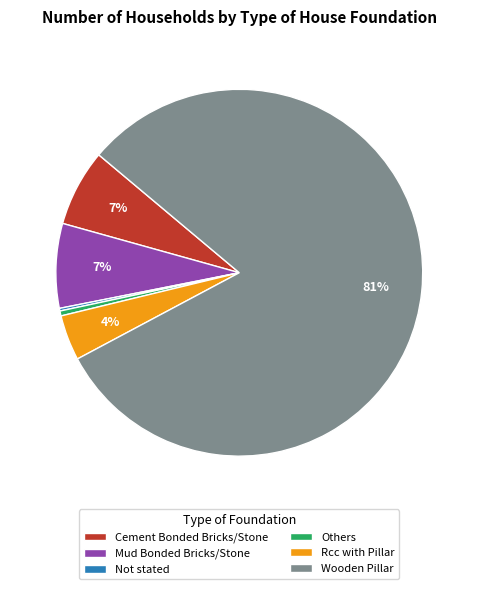

Which slice is the largest?

Wooden Pillar